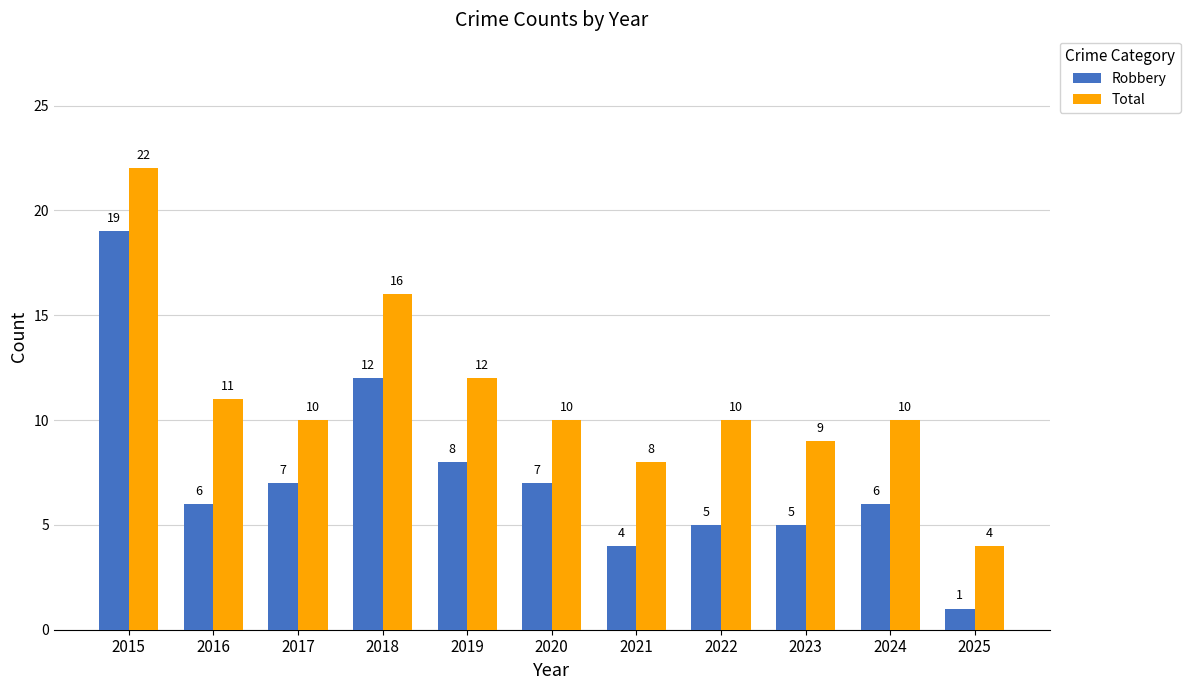

True or false: Total has a value of 23 at 2018.

False